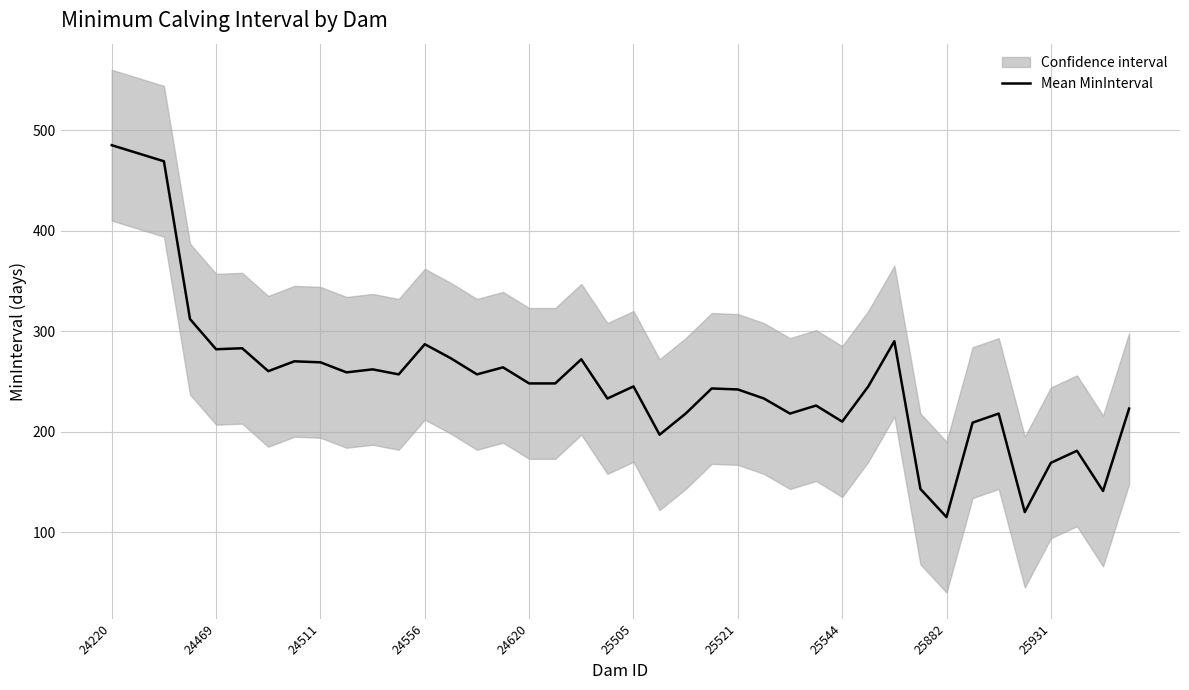

True or false: the data shows 93.6 at 39.

False